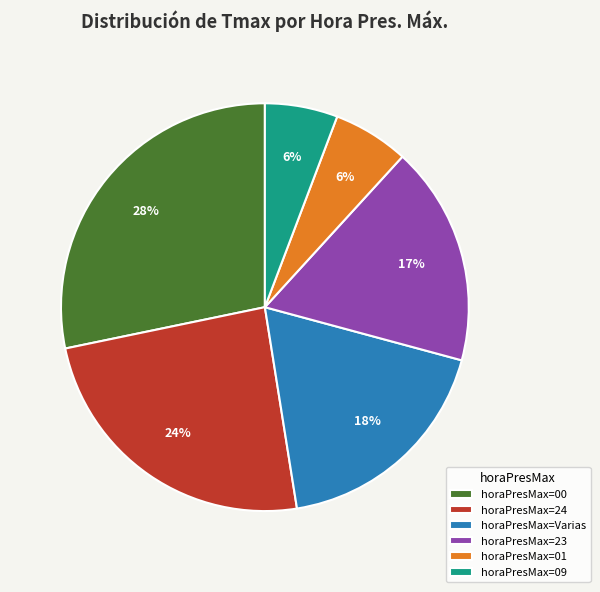

To the nearest percent, what is the average slice percentage?

17%